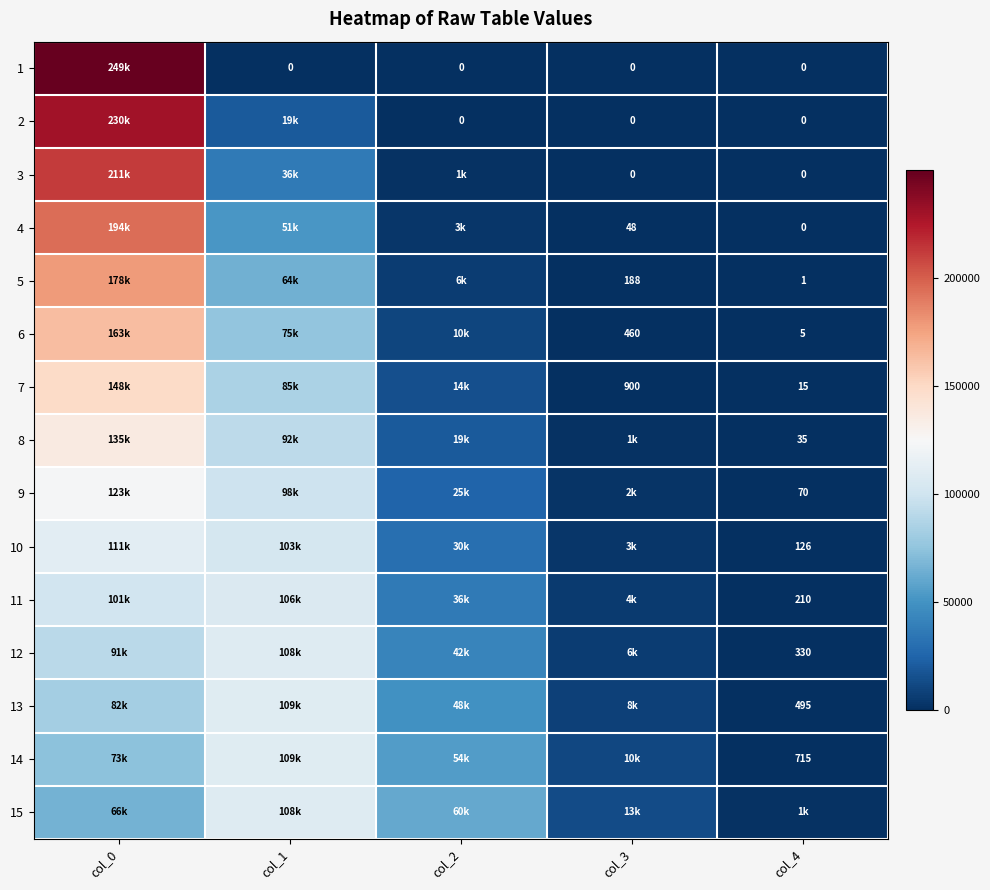

The value of 7 at col_3 is 900. True or false?

True